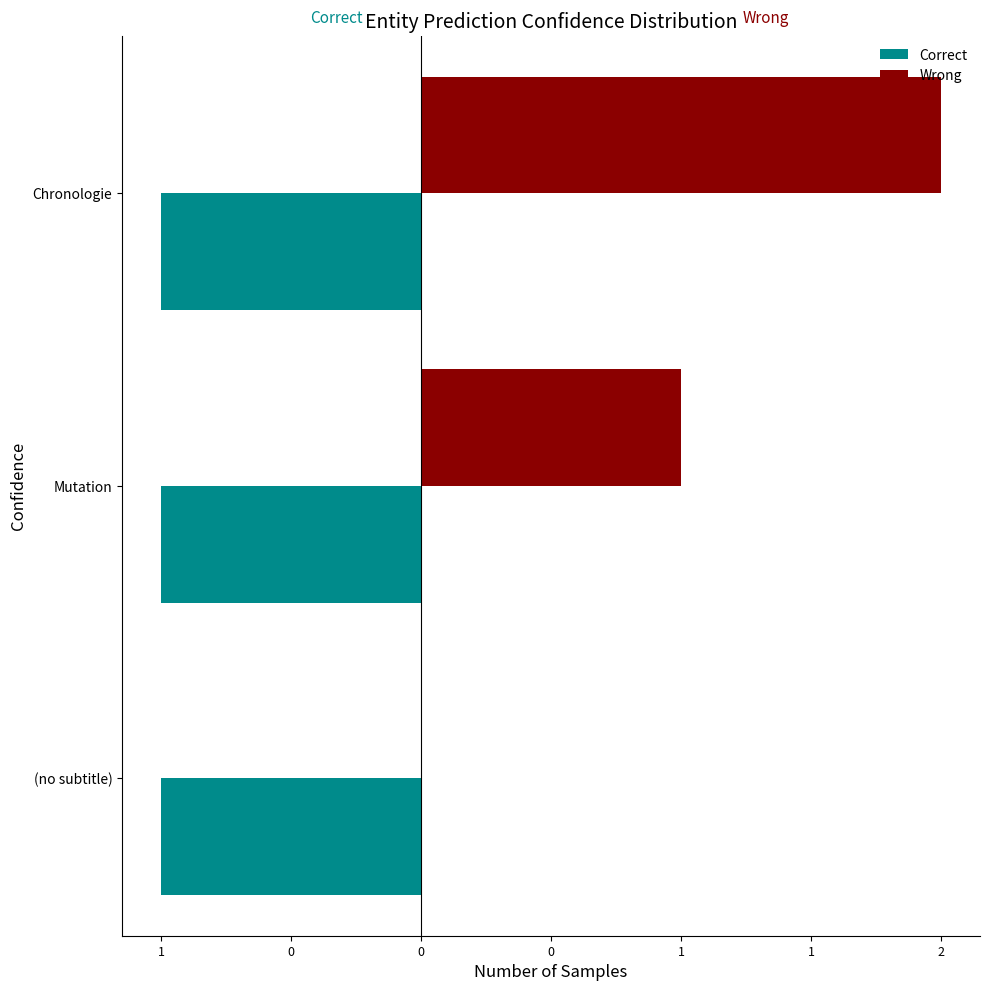

What are all the series names shown in the legend?

Correct, Wrong